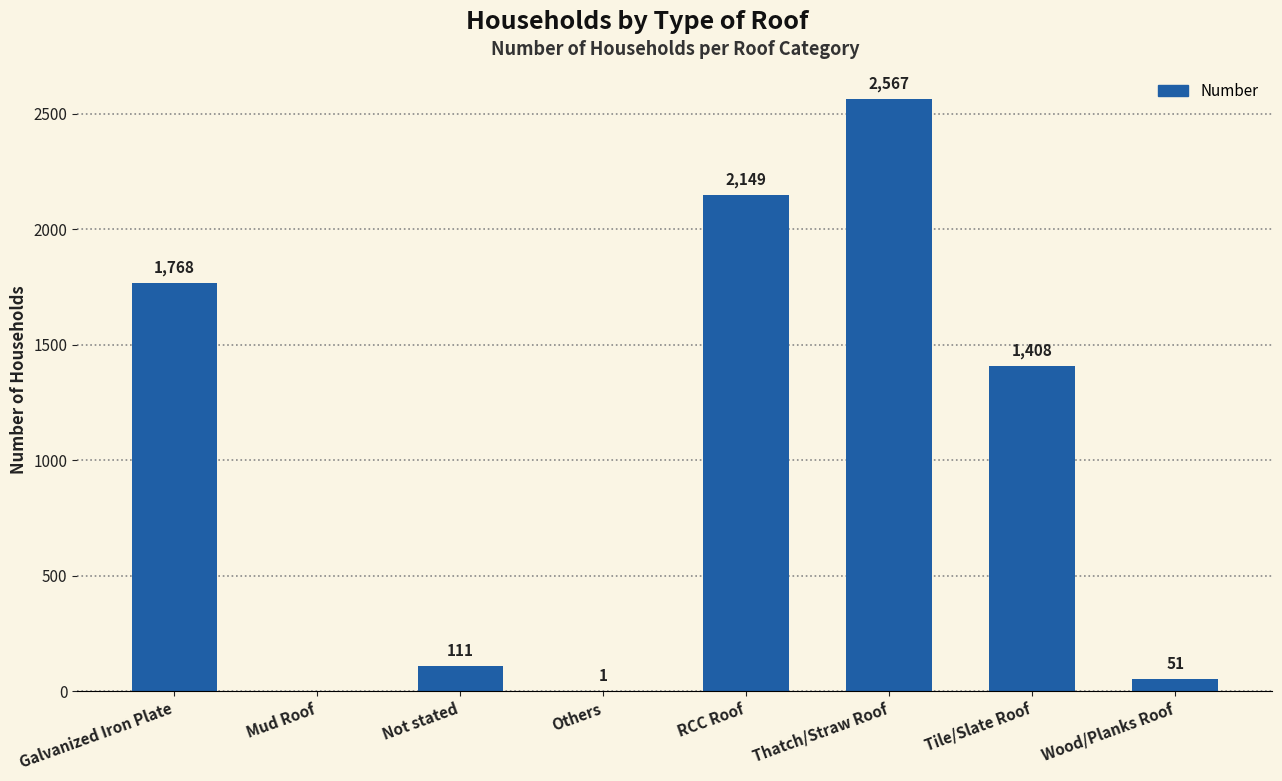

What is the sum of all values?

8055